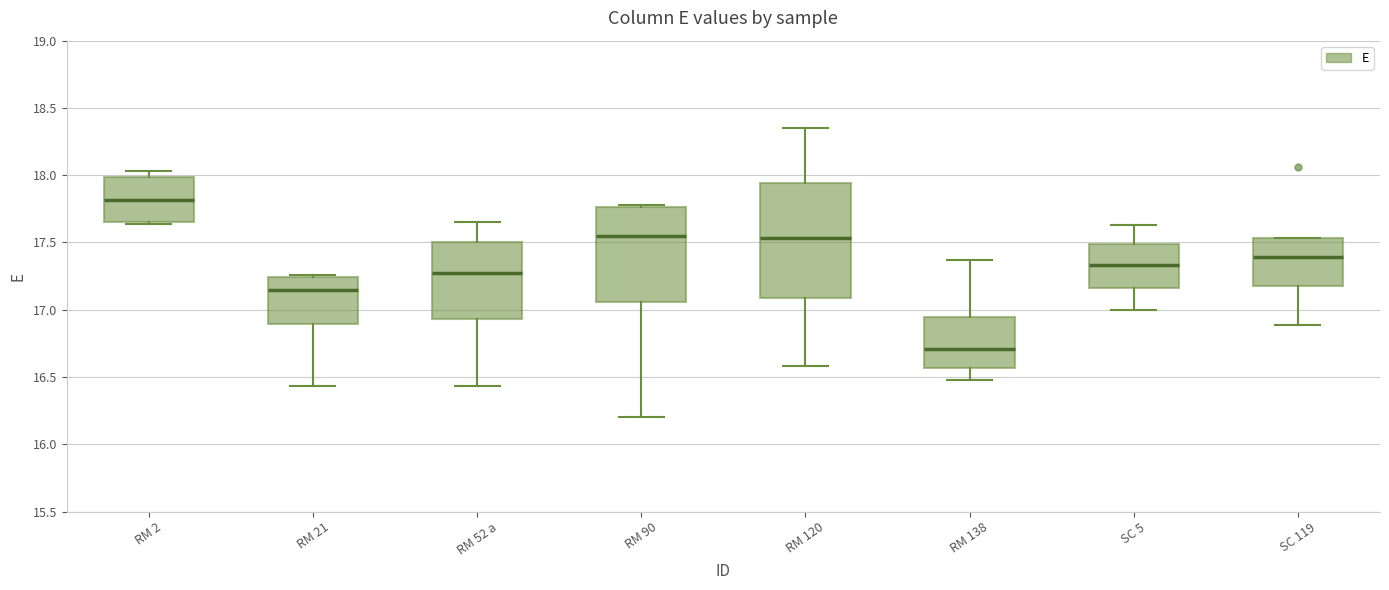

Reading left to right, transcribe this box plot: for each box, give where its median line is, the range the box spans, and where its two whiskers end, as read against the y-axis. The values are not printed on the chart, so give them approximately, as read against the axis.

RM 2: median 17.80, box 17.65 to 18.00, whiskers 17.65 (just below the box's lower edge) to 18.05
RM 21: median 17.15, box 16.90 to 17.25, whiskers 16.45 to 17.25 (just above the box's upper edge)
RM 52 a: median 17.30, box 16.95 to 17.50, whiskers 16.45 to 17.65
RM 90: median 17.55, box 17.05 to 17.75, whiskers 16.20 to 17.80
RM 120: median 17.55, box 17.10 to 17.95, whiskers 16.60 to 18.35
RM 138: median 16.70, box 16.55 to 16.95, whiskers 16.50 to 17.35
SC 5: median 17.35, box 17.15 to 17.50, whiskers 17.00 to 17.65
SC 119: median 17.40, box 17.20 to 17.55, whiskers 16.90 to 17.55